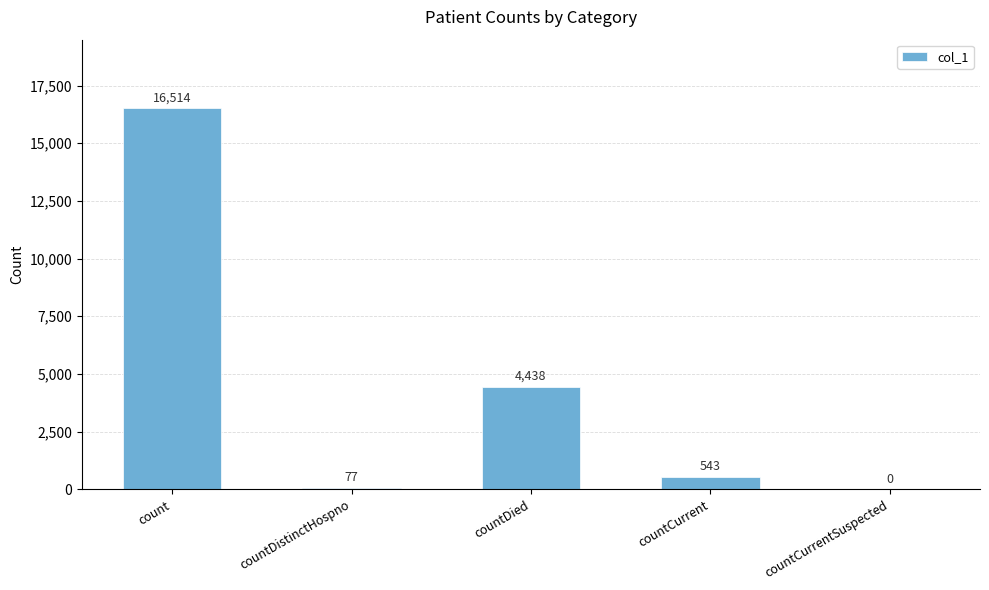

What is the greatest value displayed?

16514